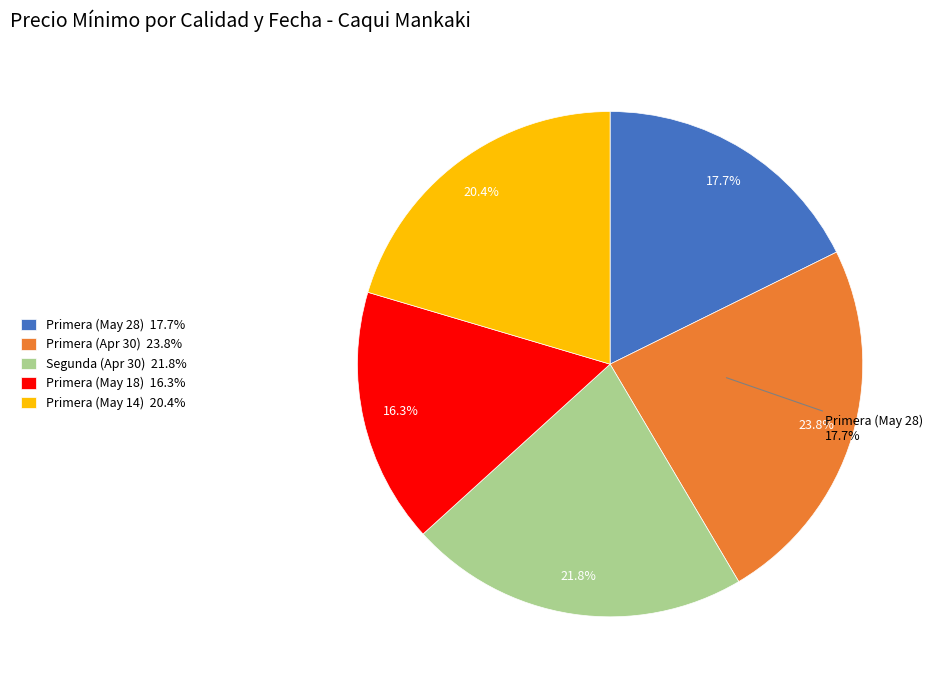

Which slice is the largest?

Primera (2021-04-30)